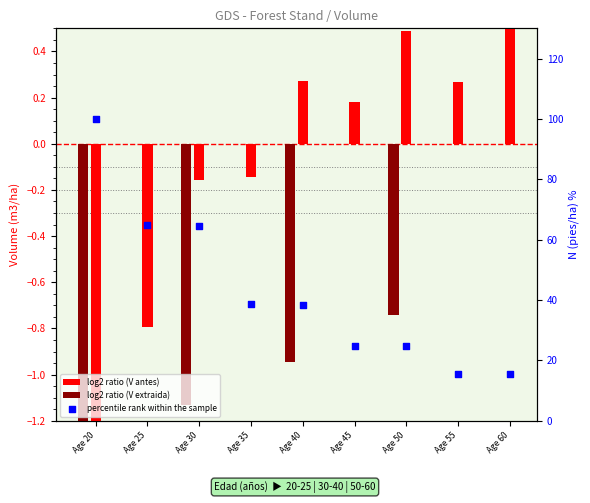

Which series has the largest Y range (max minus min)?

percentile rank within the sample